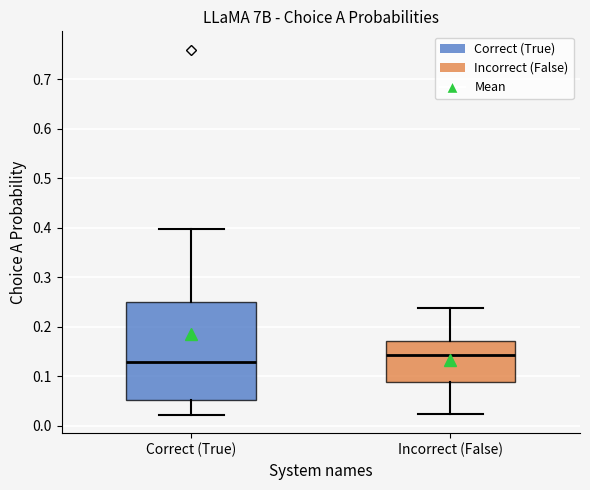

Which box's median line is the lowest?

Correct (True)